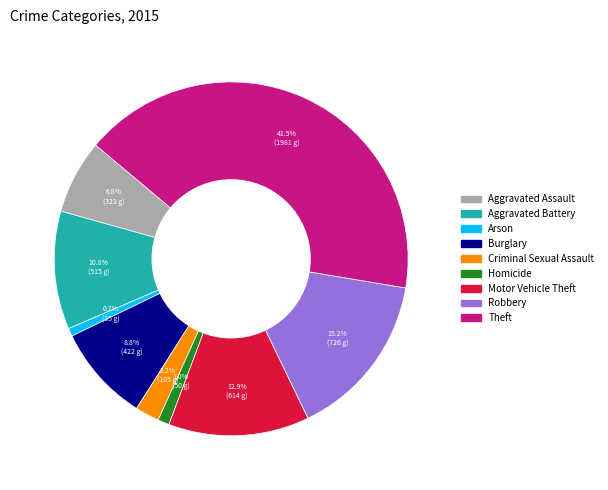

To the nearest percent, what is the difference between the largest and smallest slice percentages?

41%